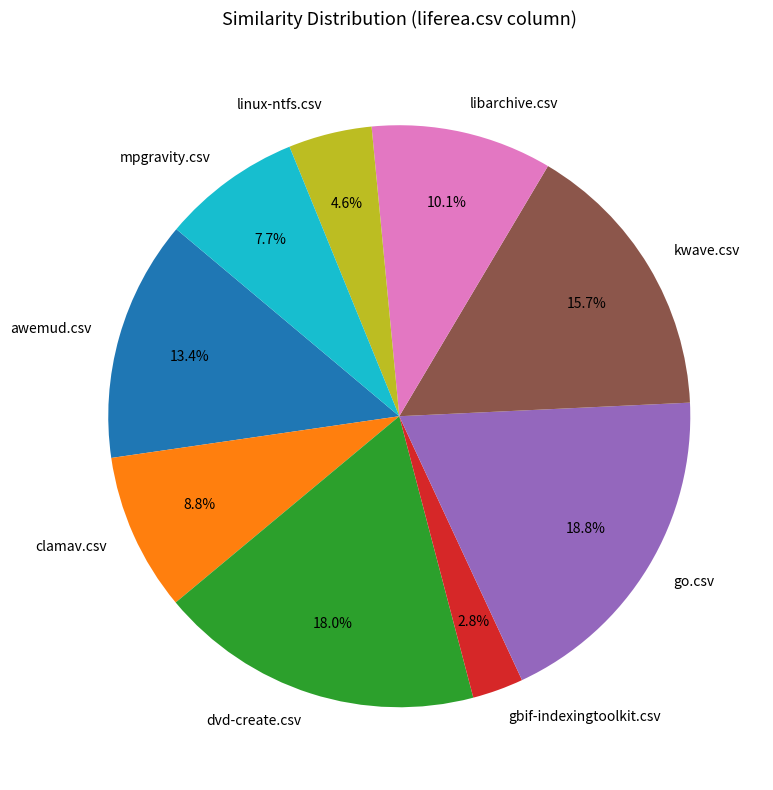

Count the number of slices in the pie.

9